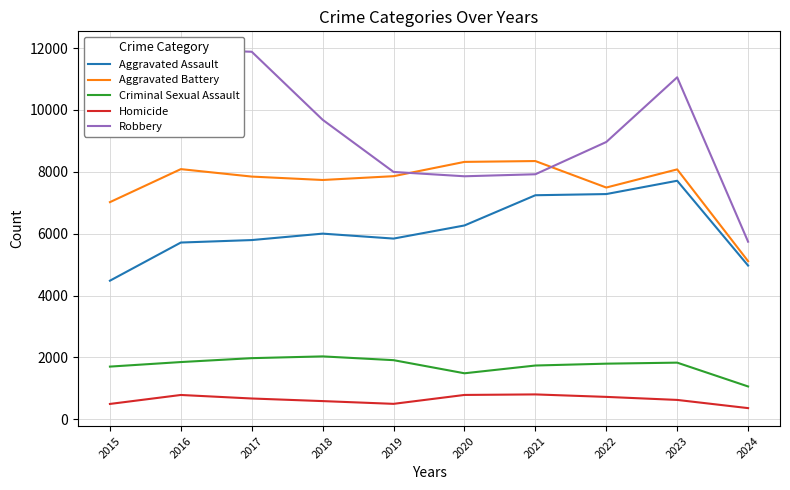

What is the minimum value for Homicide?

361